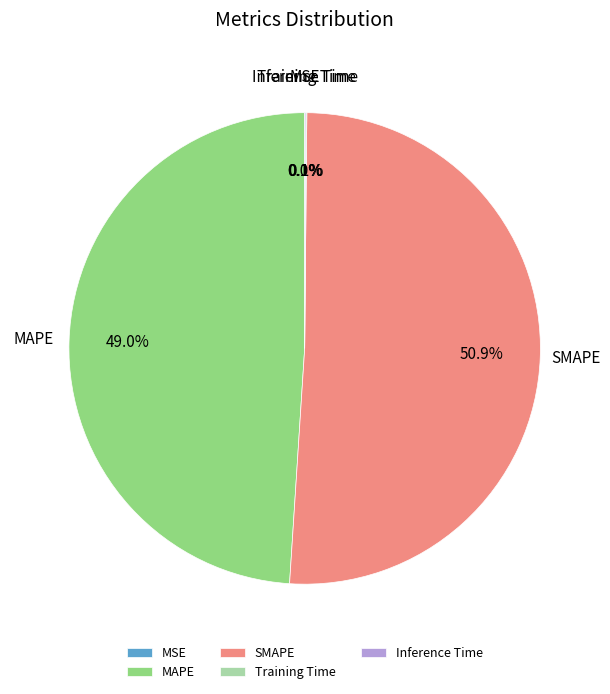

Is it true that MAPE is 42% of the pie?

False